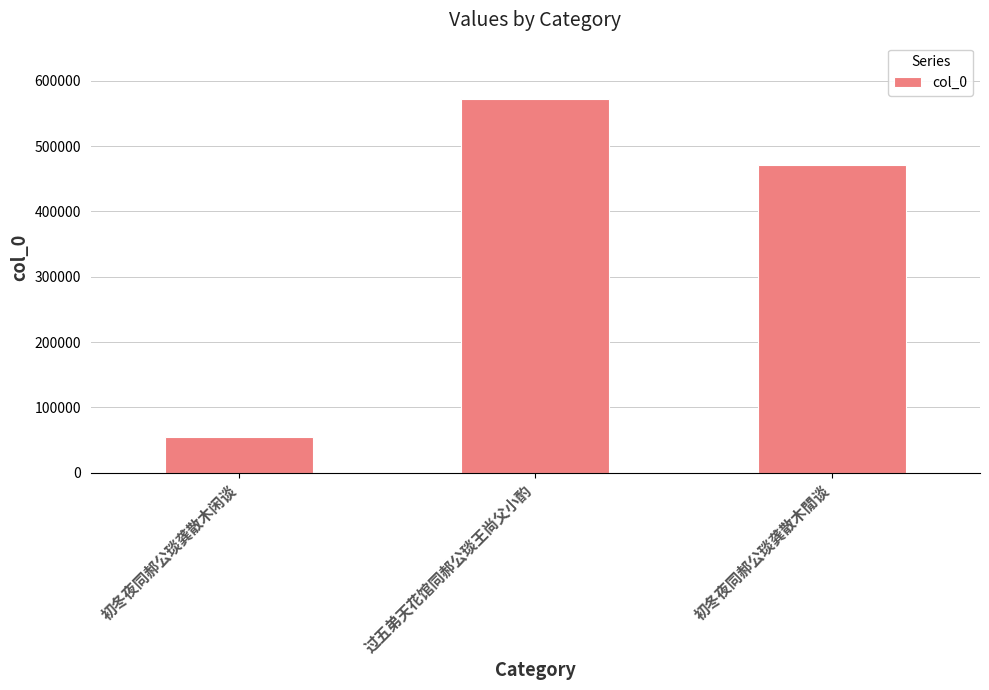

Where does the data first go above 471631?

过五弟天花馆同郝公琰王尚父小酌